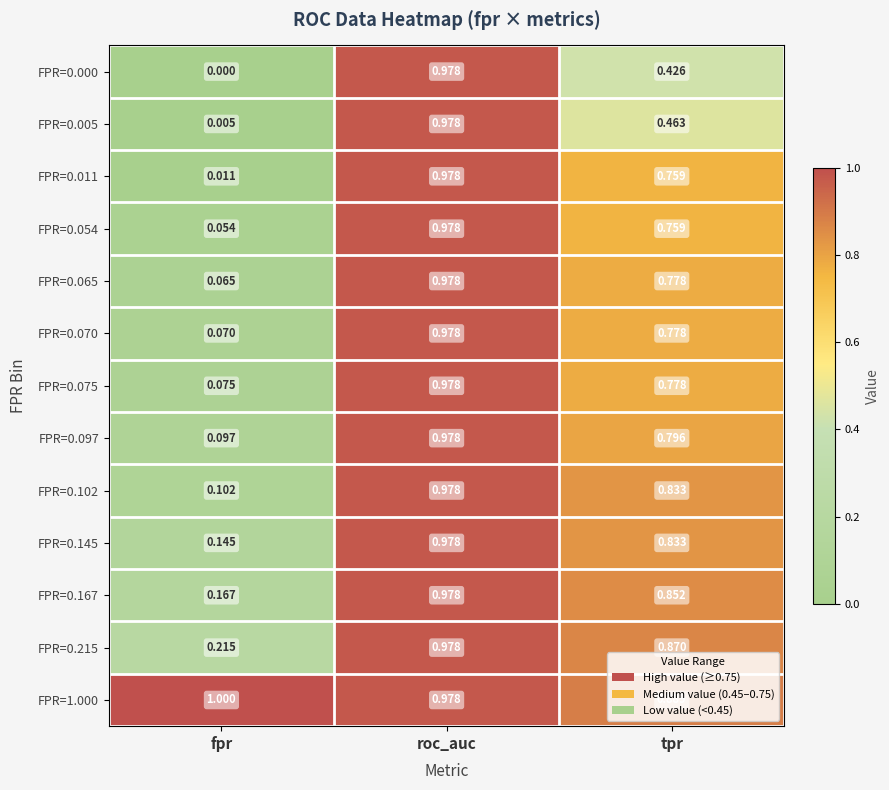

Where is FPR=0.145 nearest to the value 0?

fpr